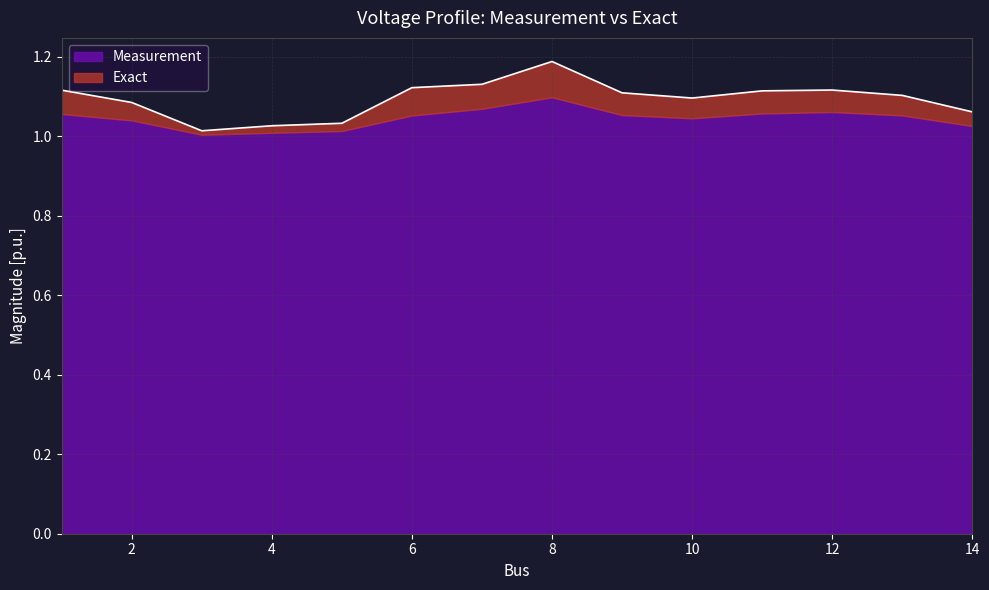

Reading left to right, what are all the values shown in this chart?

1.1	1.1	1.0	1.0	1.0	1.1	1.1	1.2	1.1	1.1	1.1	1.1	1.1	1.1